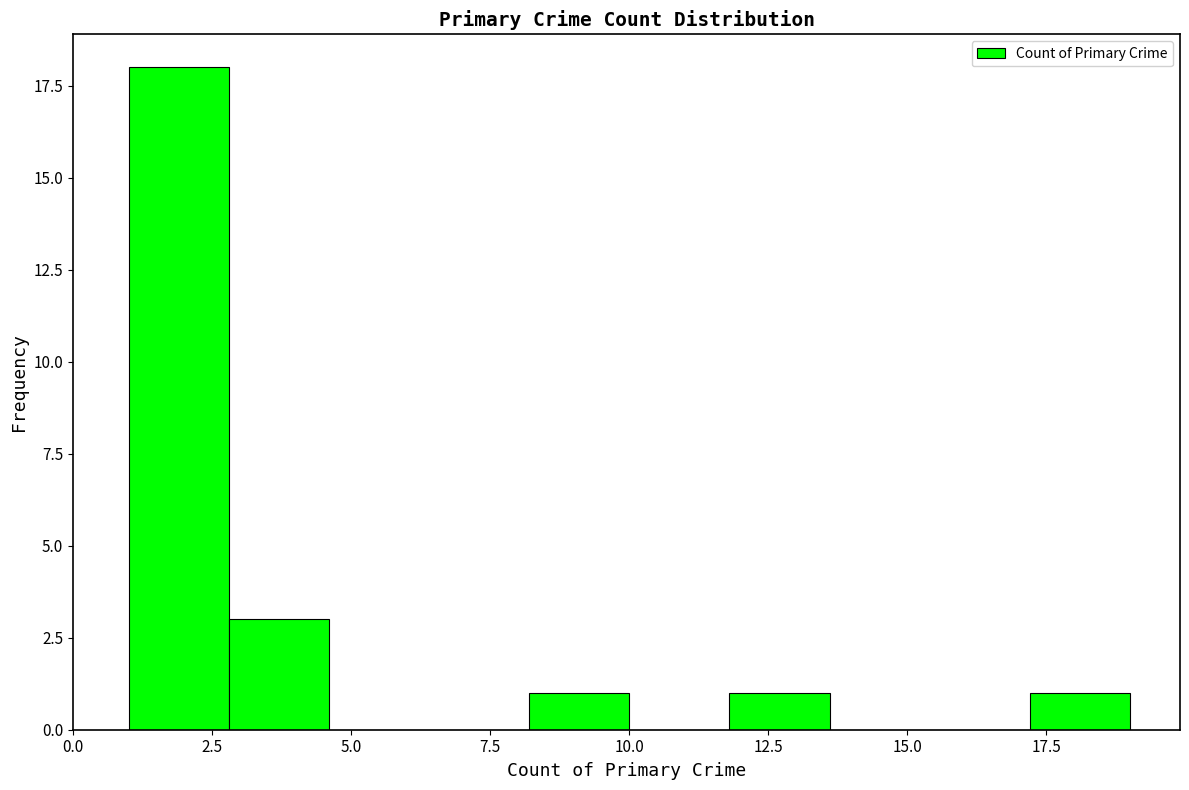

Read against the x-axis, roughly where is the centre of the tallest bar?

2.0